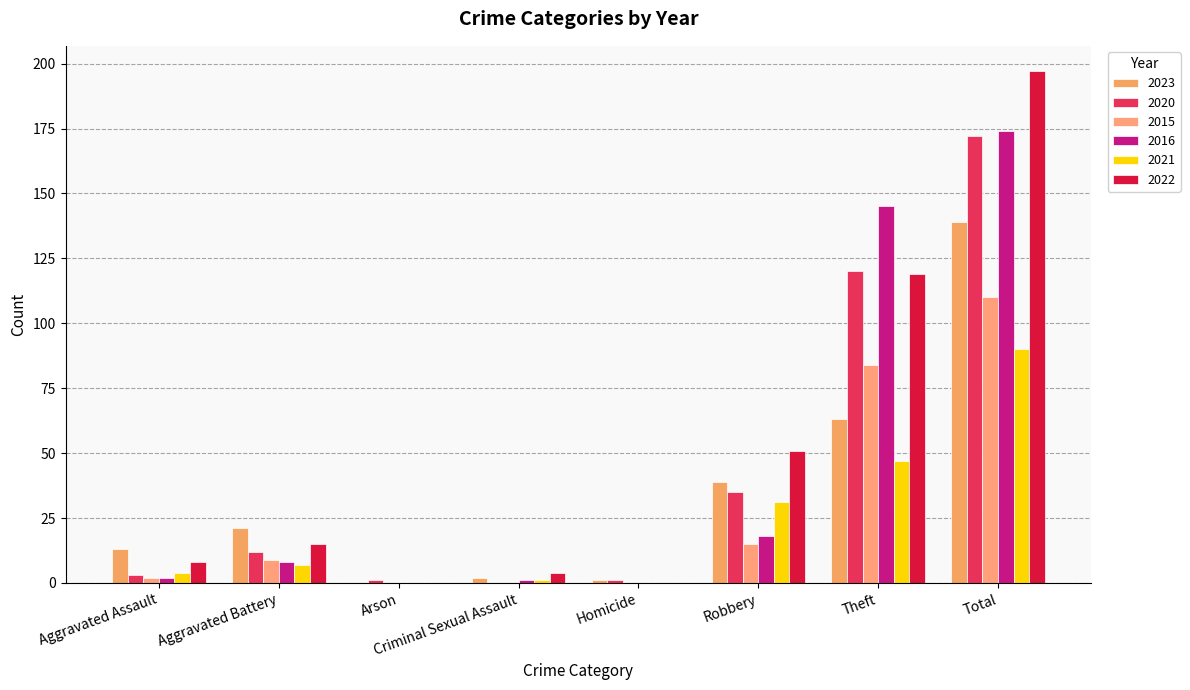

Which has a higher value, Theft or Aggravated Battery?

Theft